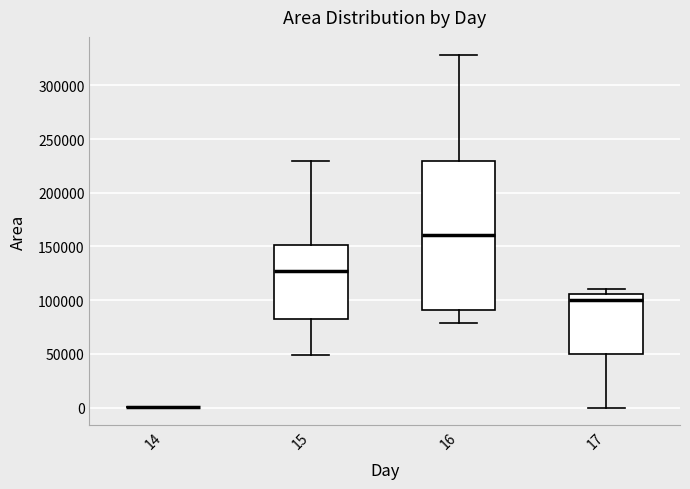

Where is the lower edge of the box at x = 16 on the y-axis? The values are not printed on the chart, so give them approximately, as read against the axis.

90000